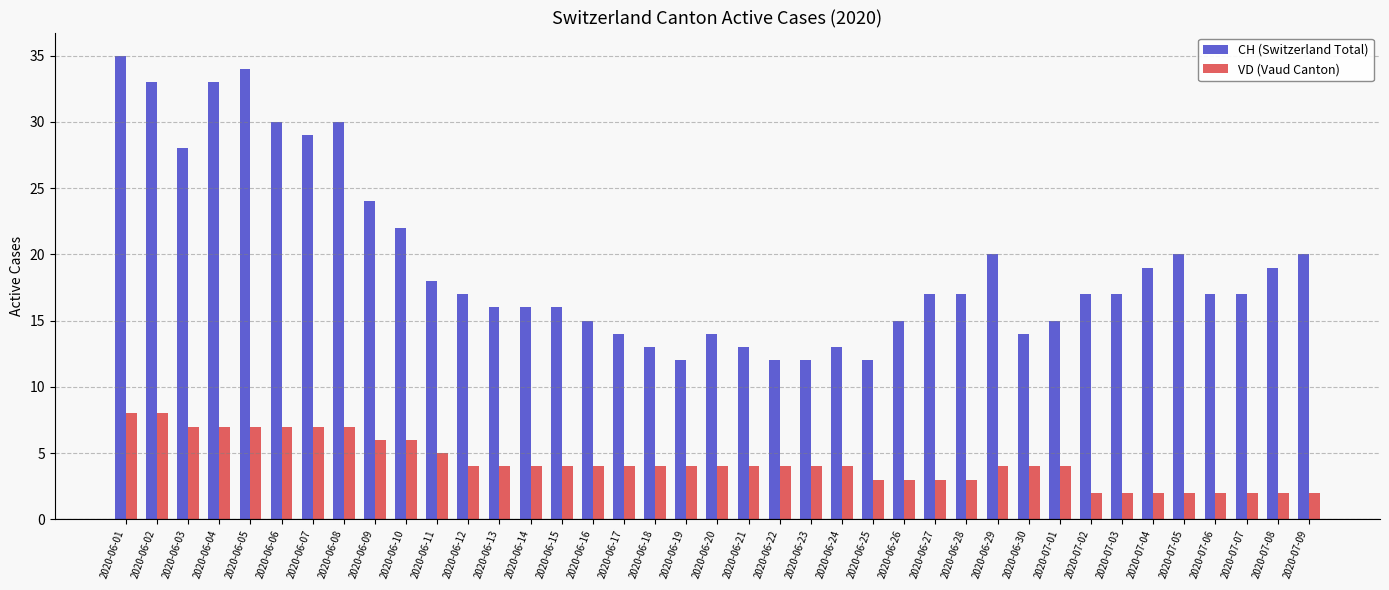

What is the value of the VD (Vaud Canton) bar at the 20th from the left?

4